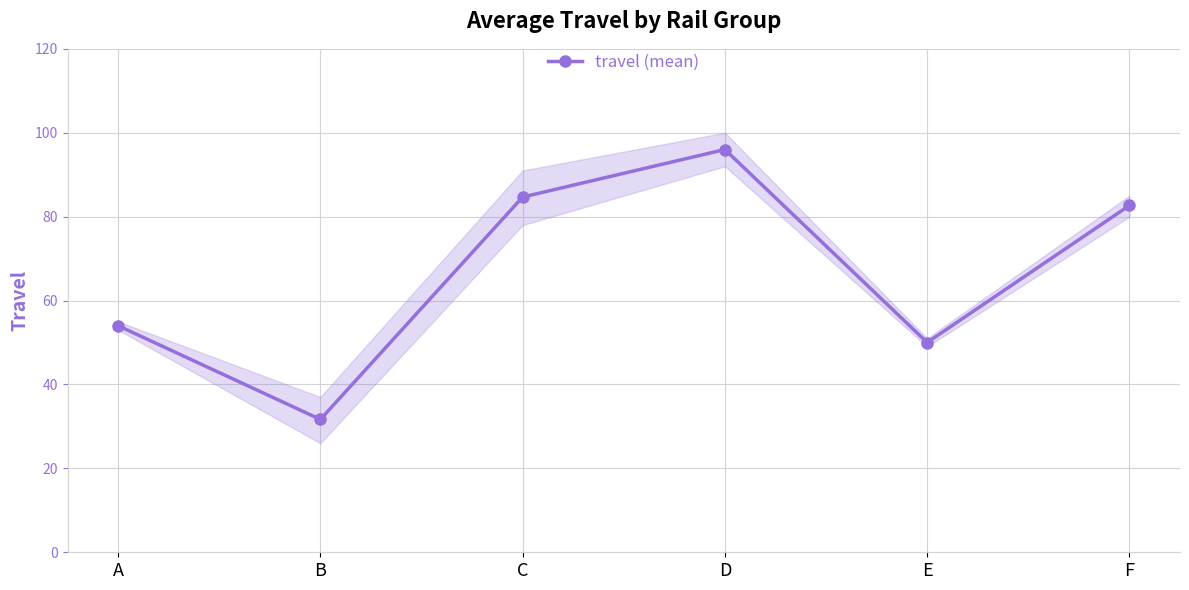

Reading left to right, what are all the values shown in this chart?

A=54.0	B=31.7	C=84.7	D=96.0	E=50.0	F=82.7